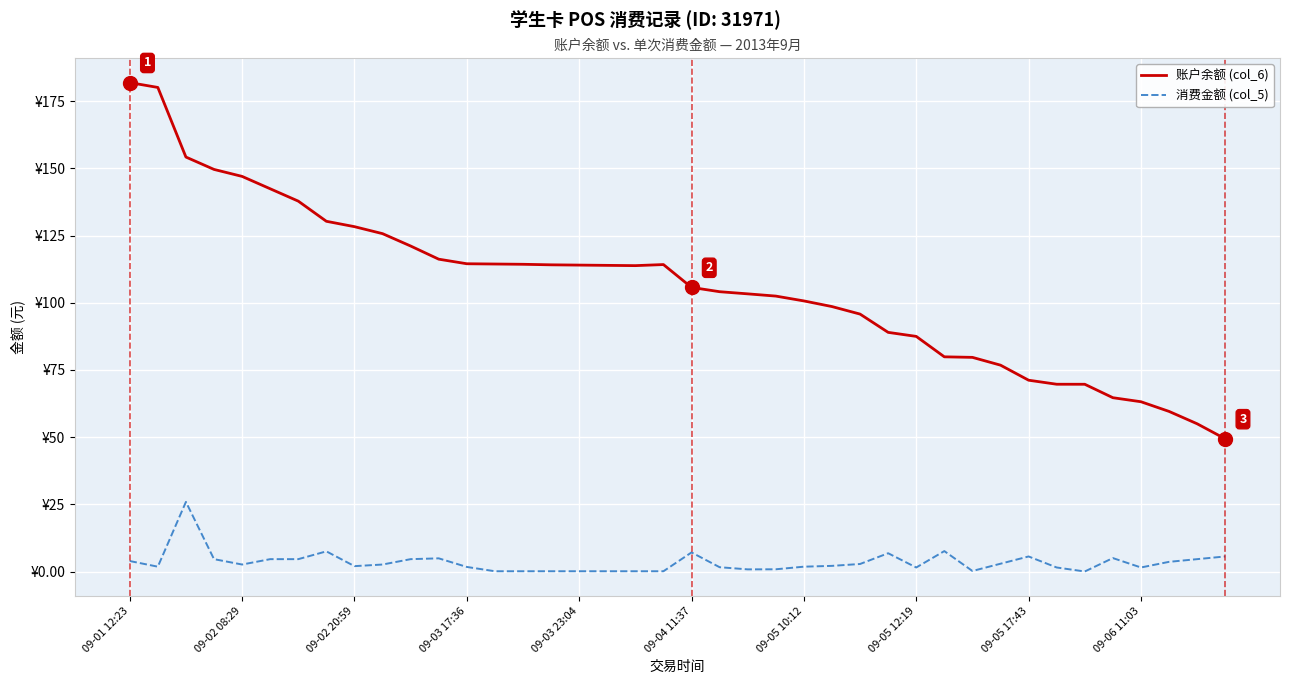

The value of 消费金额 (col_5) at 23 is 0.4. True or false?

False